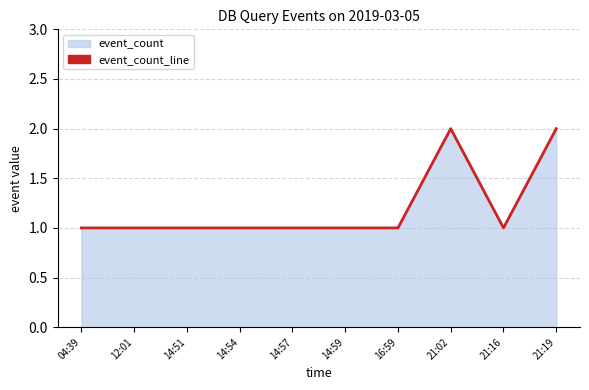

What is the change in value from 16:59 to 21:19?

+1